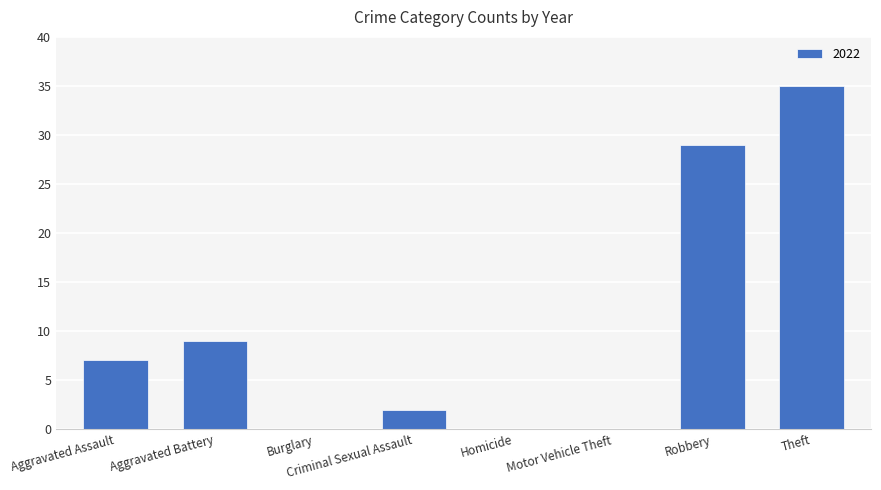

What is the sum of all values?

82